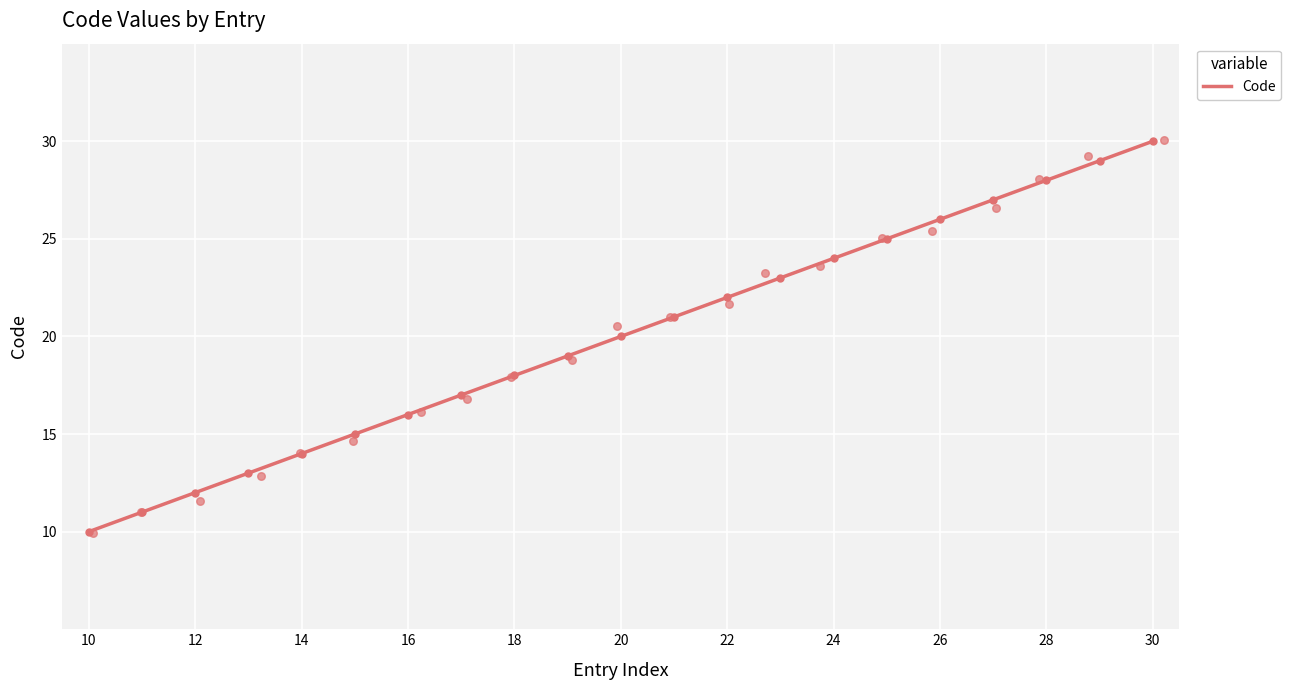

Which has a higher value, 21 or 13?

21